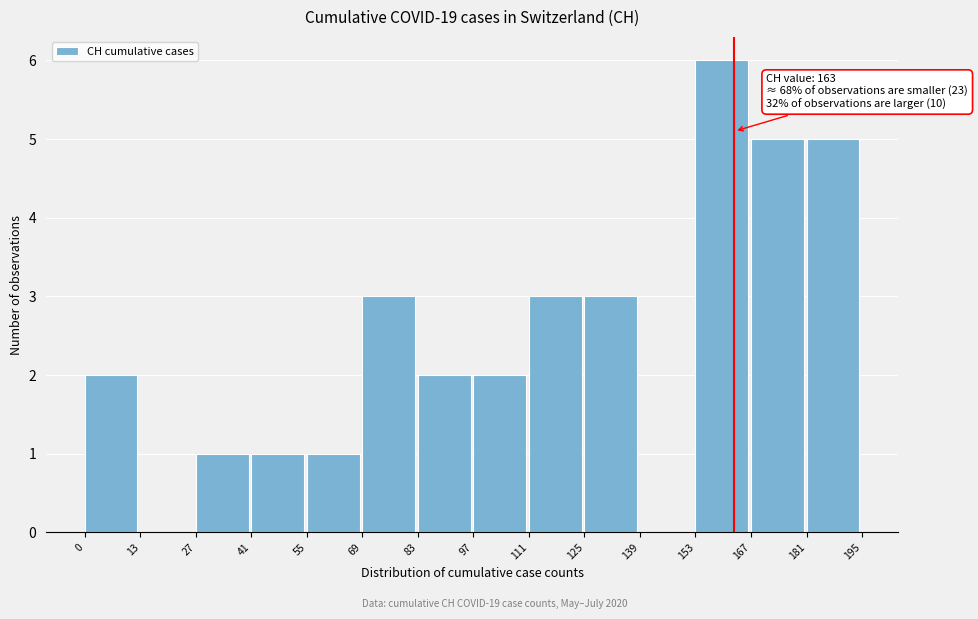

Which range on the x-axis has the tallest bar?

153 to 167